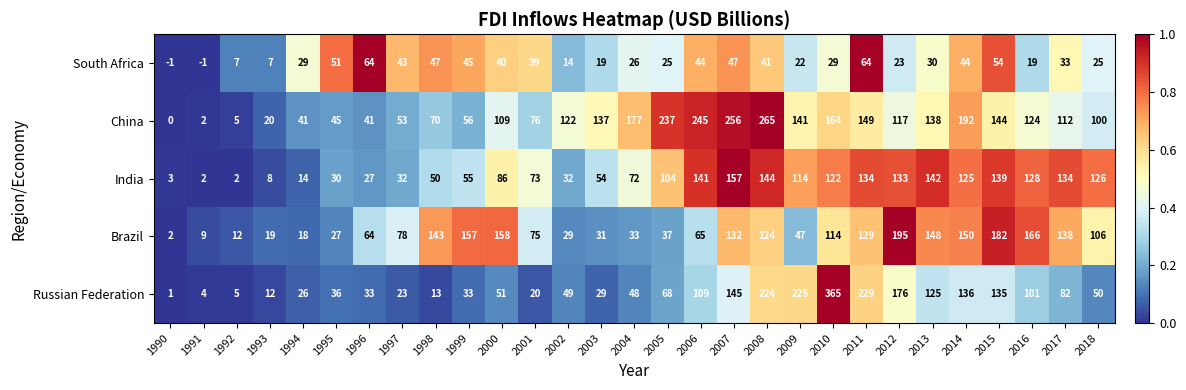

What is the sum of the China values at 2012 and 1999?

173